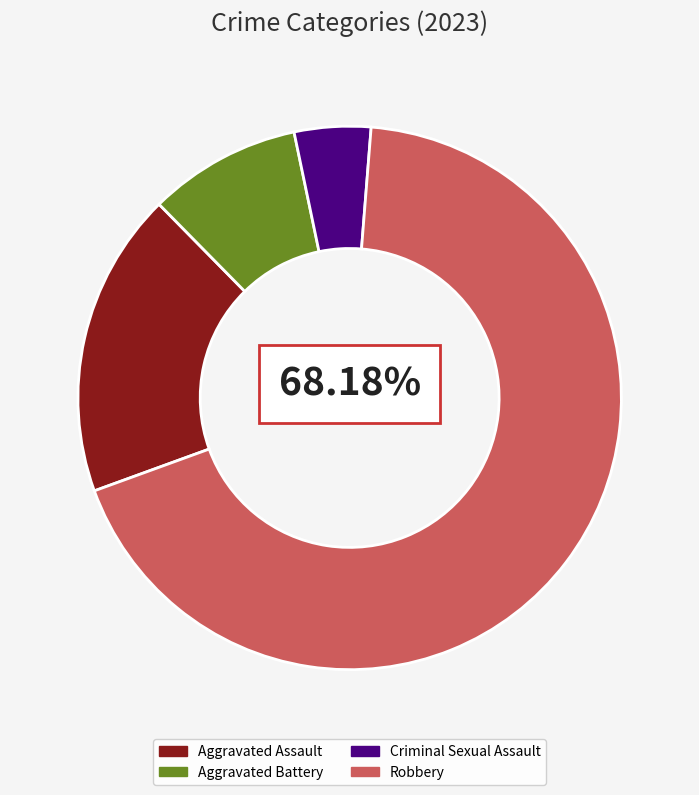

Do Aggravated Assault and Aggravated Battery together represent more than half of the pie?

No